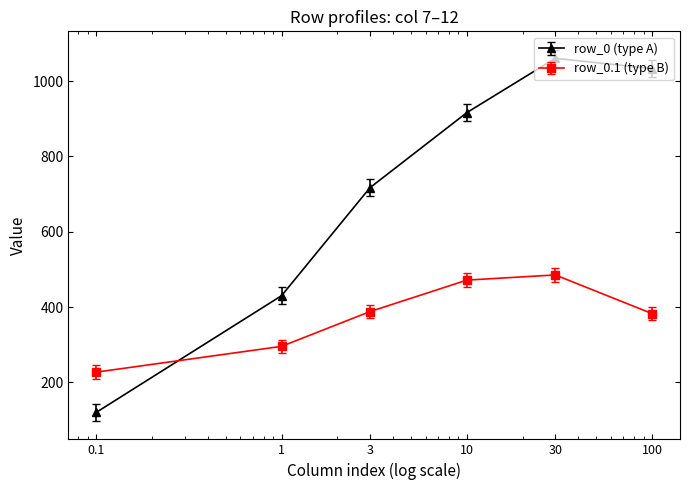

Which series has the largest range (max minus min)?

row_0 (type A)